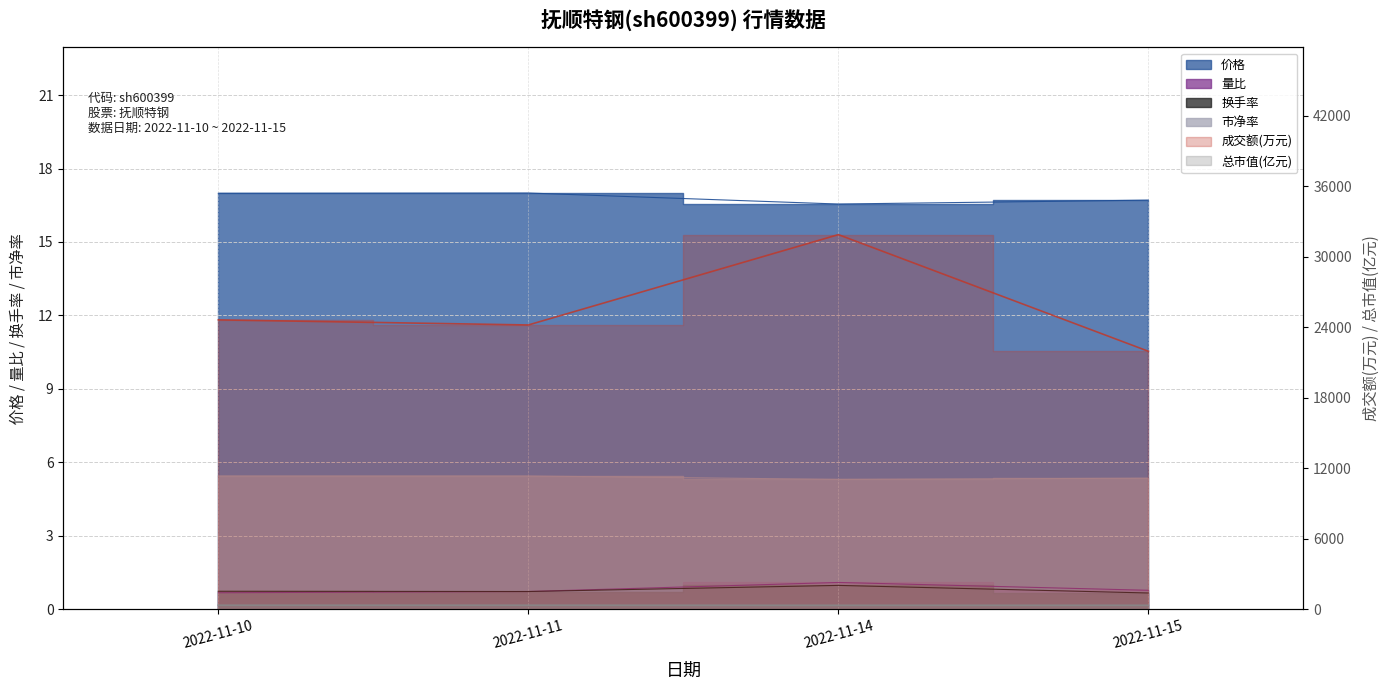

What is the difference between the maximum and second lowest values in the 市净率 series?

0.1